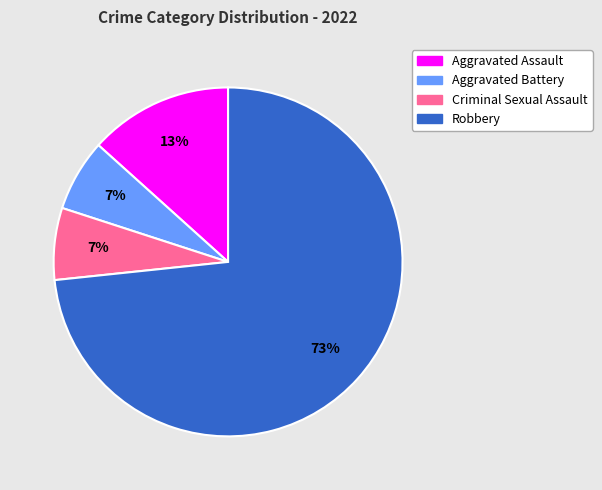

How many slices are in this pie chart?

4